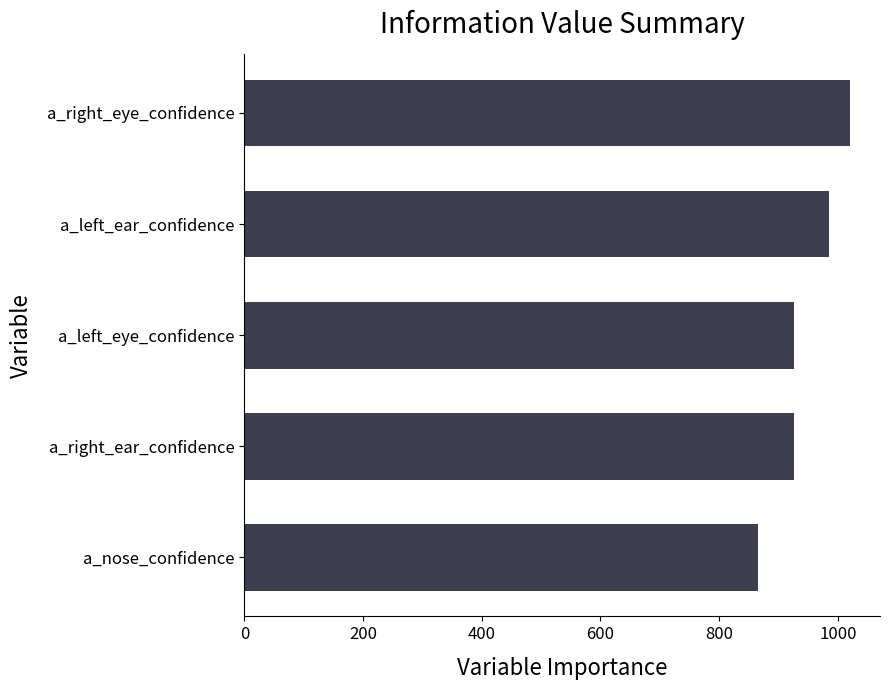

Which category has the highest value across all series?

a_right_eye_confidence